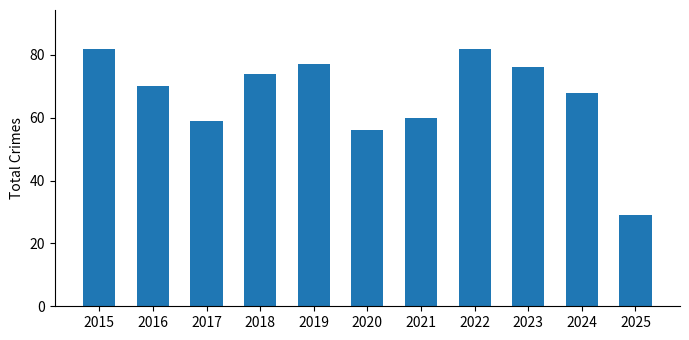

What is the approximate value at 2024, to the nearest 5?

70